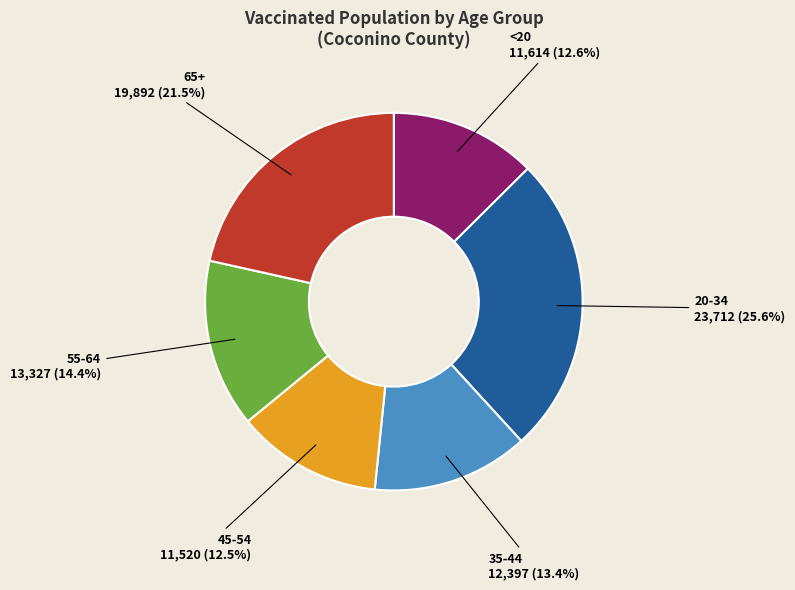

What percentage is the 20-34 slice, to the nearest percent?

26%